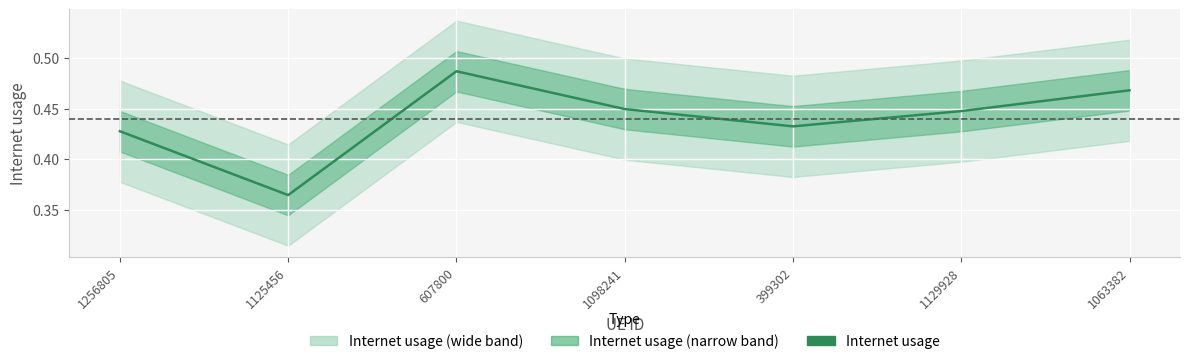

Reading left to right, list all the values displayed in this chart.

1256805=0.4	1125456=0.4	607800=0.5	1098241=0.4	399302=0.4	1129928=0.4	1063382=0.5